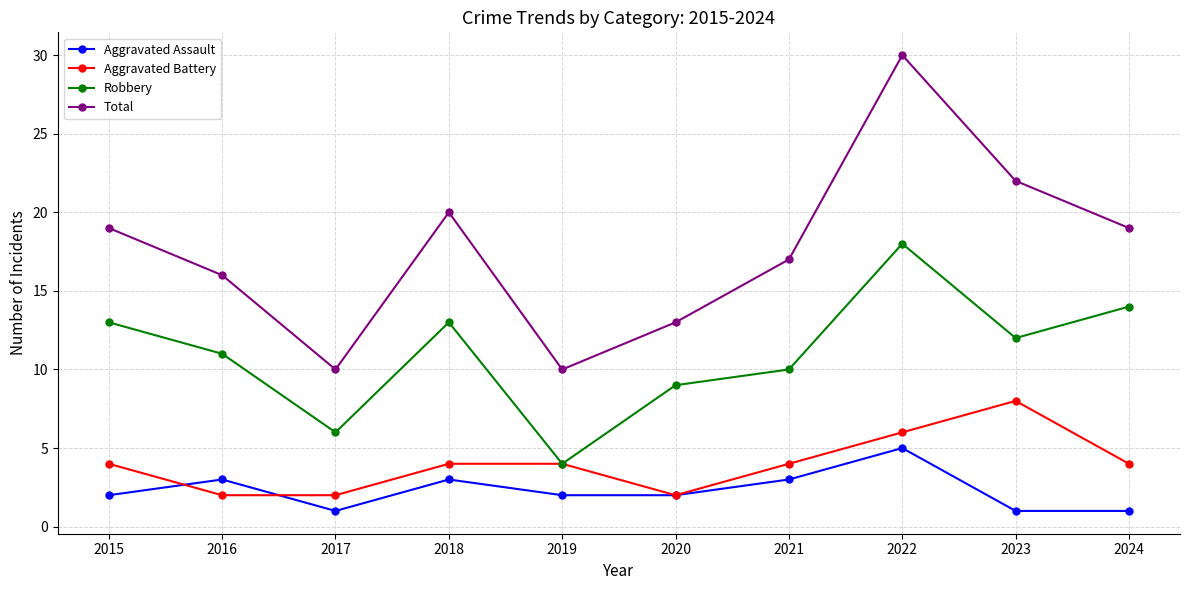

What are all the series names shown in the legend?

Aggravated Assault, Aggravated Battery, Robbery, Total